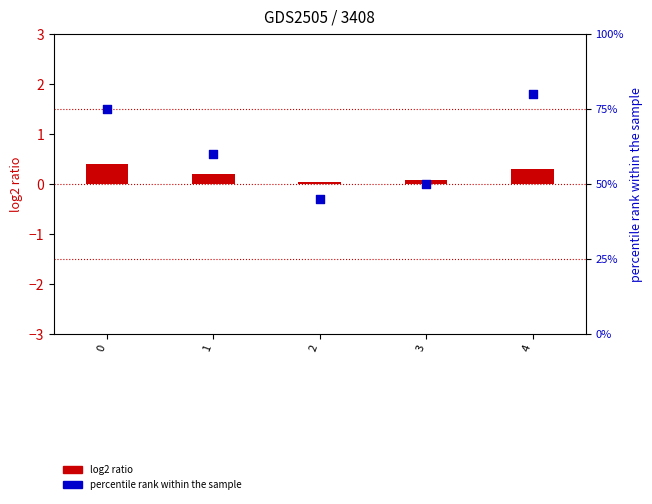

Which series has the largest total across all categories?

percentile rank within the sample